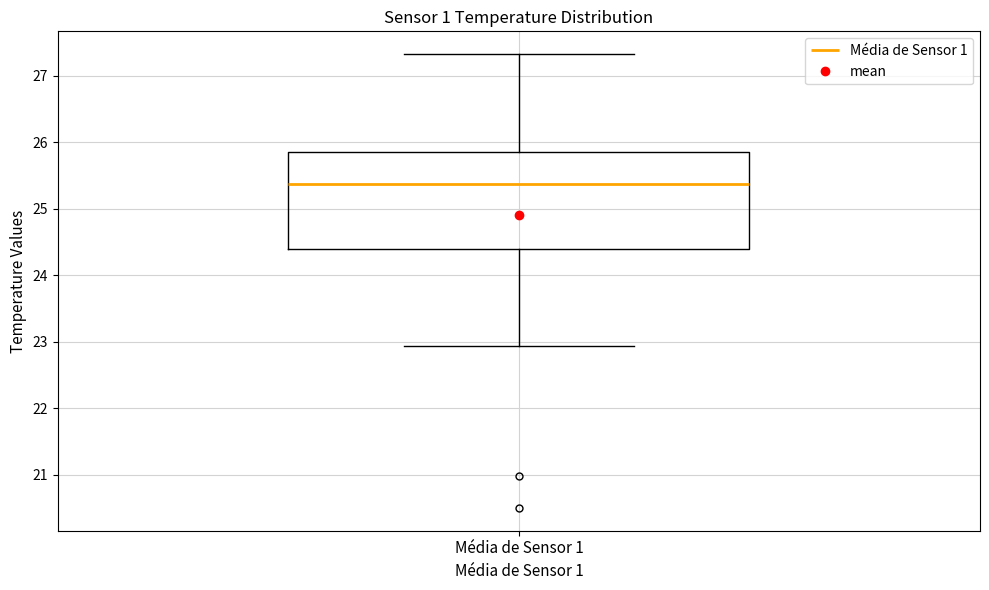

Transcribe this box plot: give where the median line is, the range the box spans, and where the two whiskers end, as read against the y-axis. The values are not printed on the chart, so give them approximately, as read against the axis.

median 25.4, box 24.4 to 25.9, whiskers 22.9 to 27.3